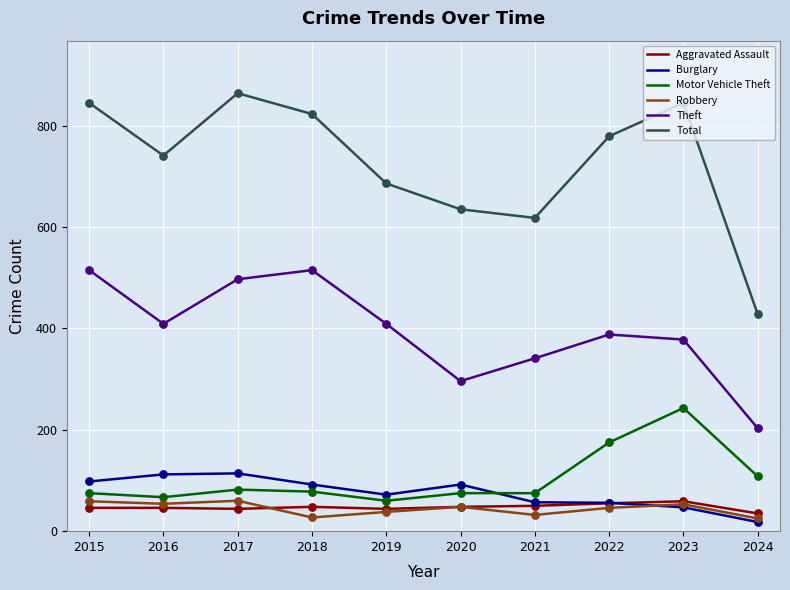

Which series has the largest total across all categories?

Total